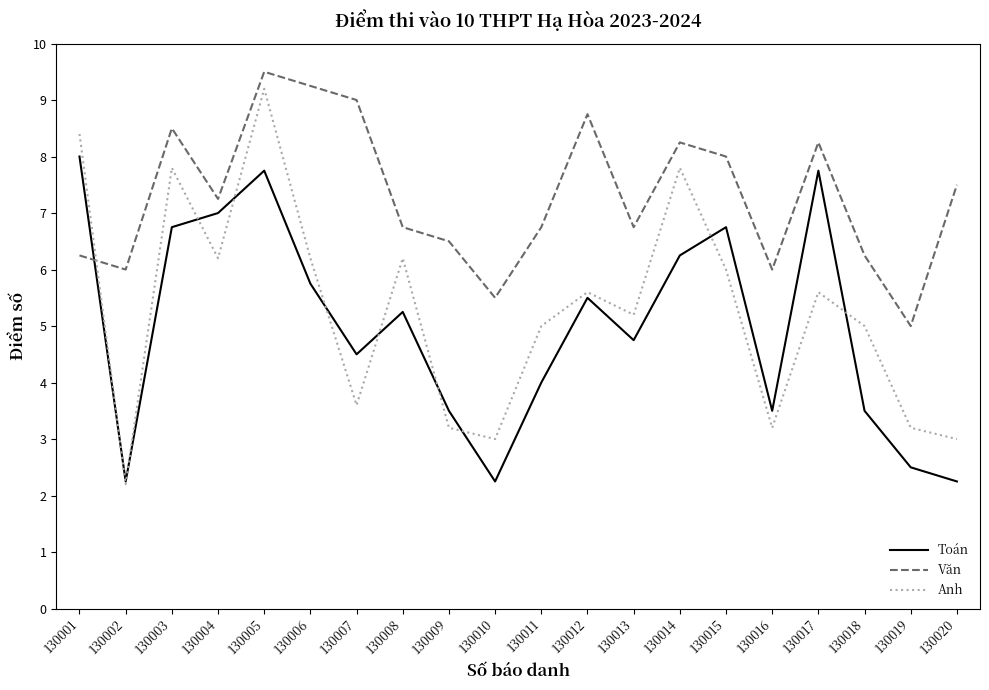

How many lines are shown in the chart?

3